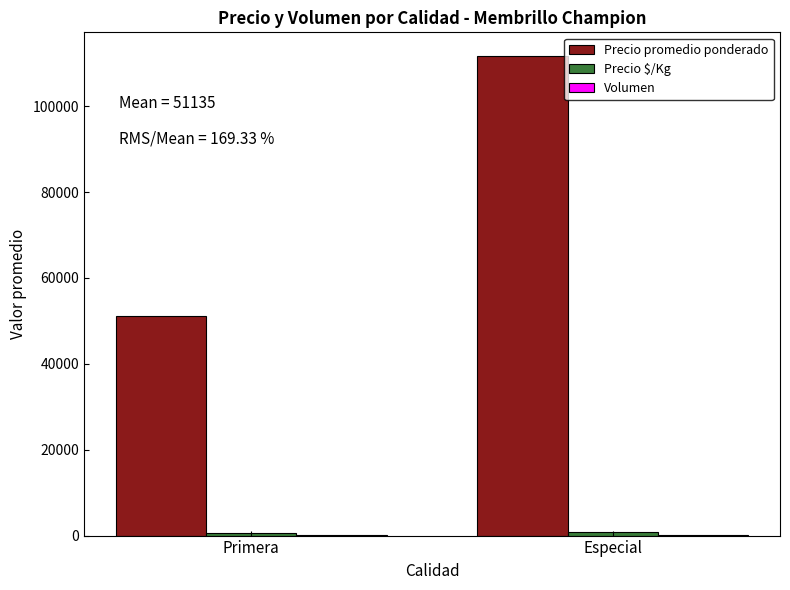

At which category does the chart reach its peak across all series?

Especial